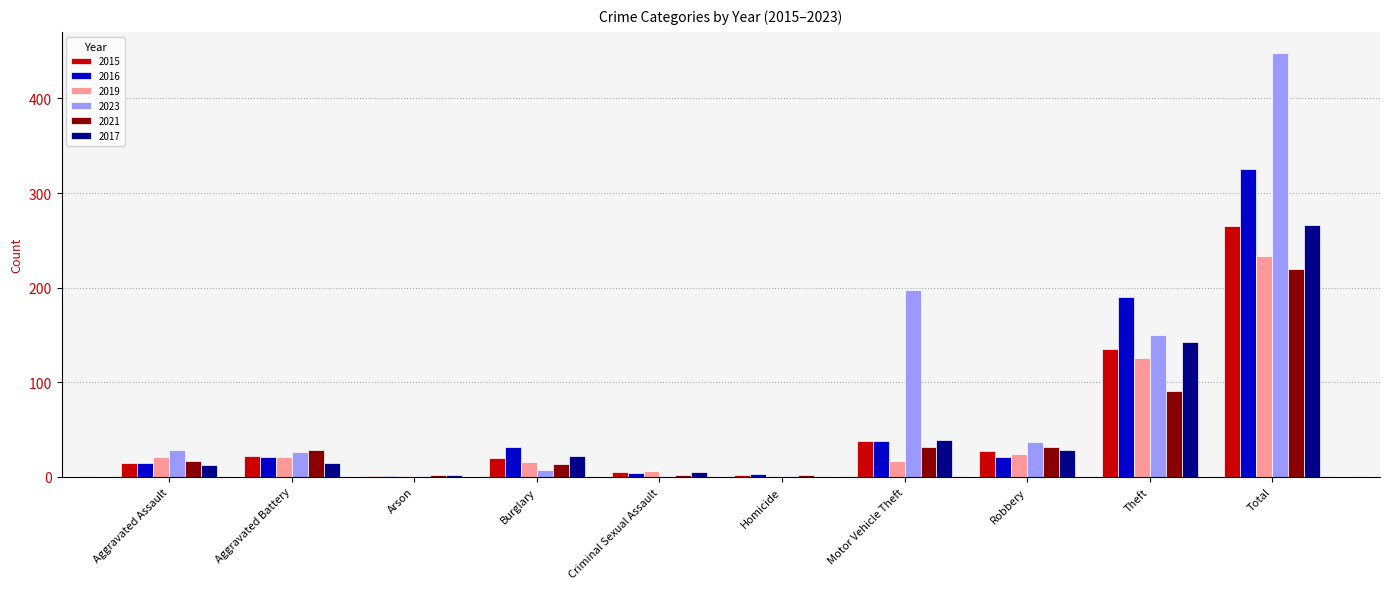

Which category has the highest value across all series?

Total